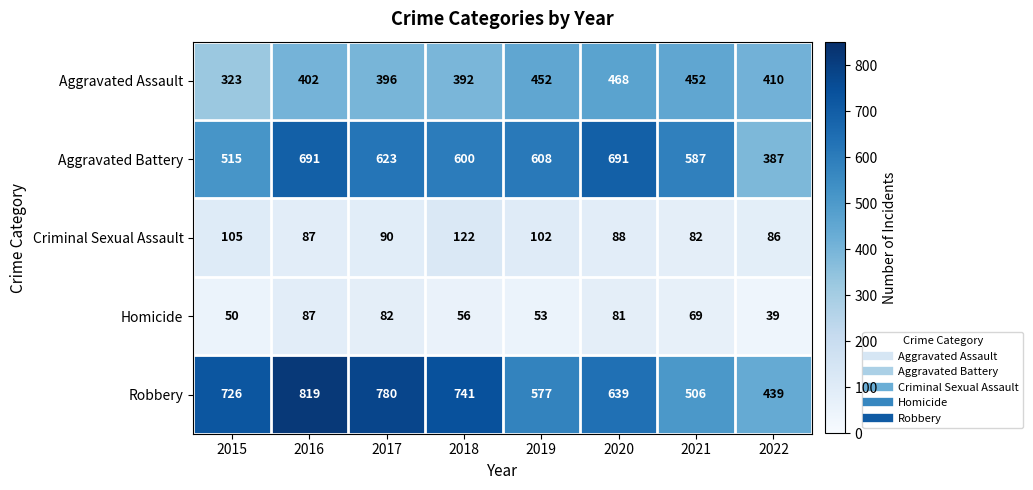

How many data points does each series have?

8